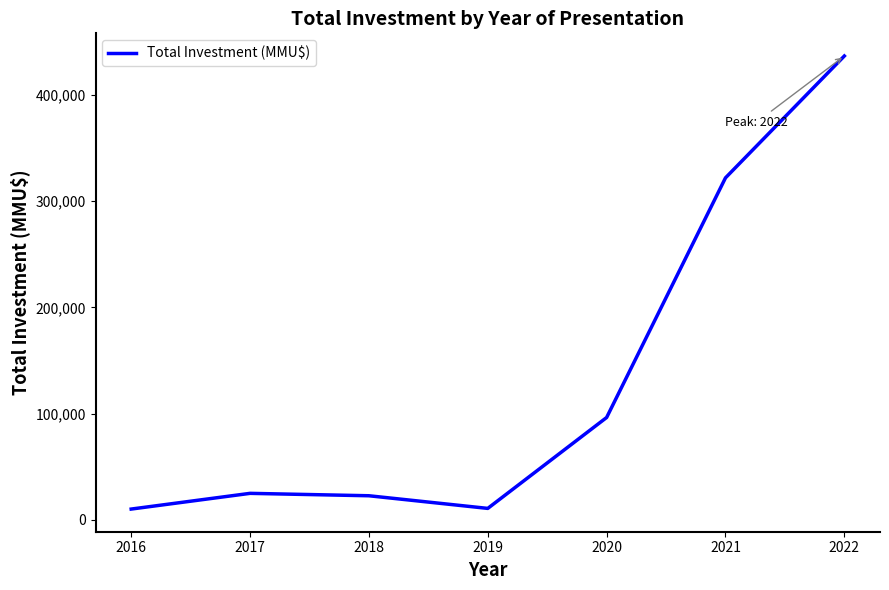

Which has a higher value, 2022 or 2020?

2022